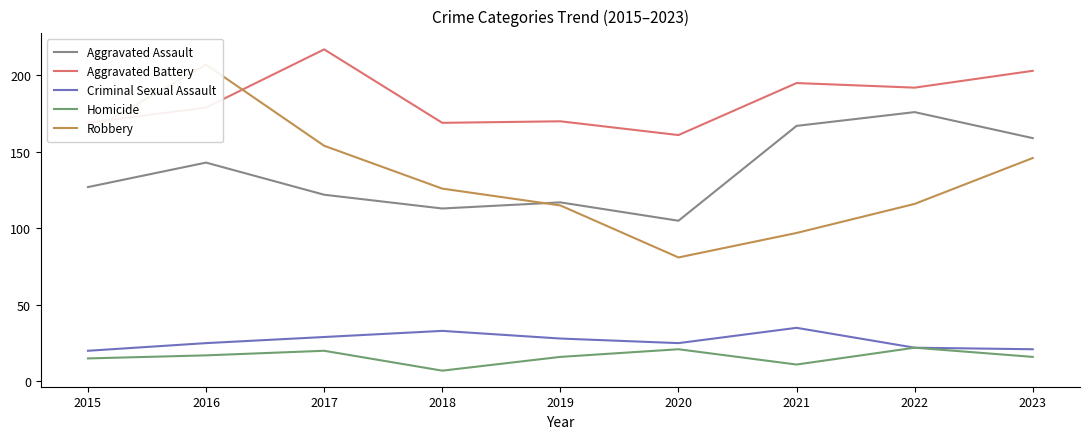

What is the difference between the maximum and minimum values in the Criminal Sexual Assault series?

15